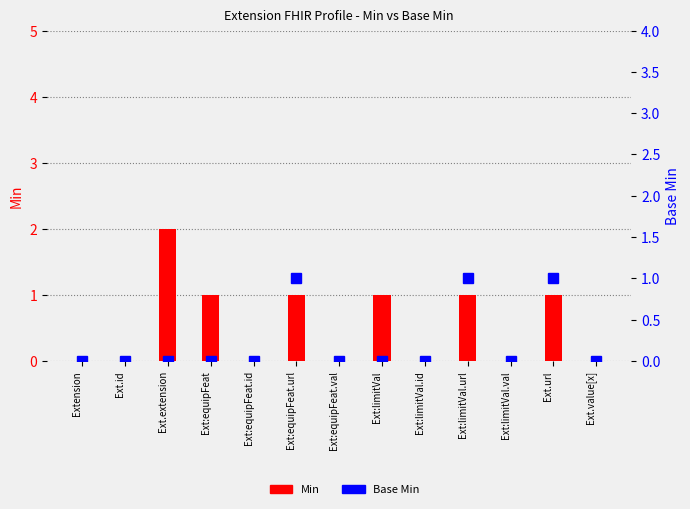

The value of Base Min at Ext.value[x] is 0. True or false?

True